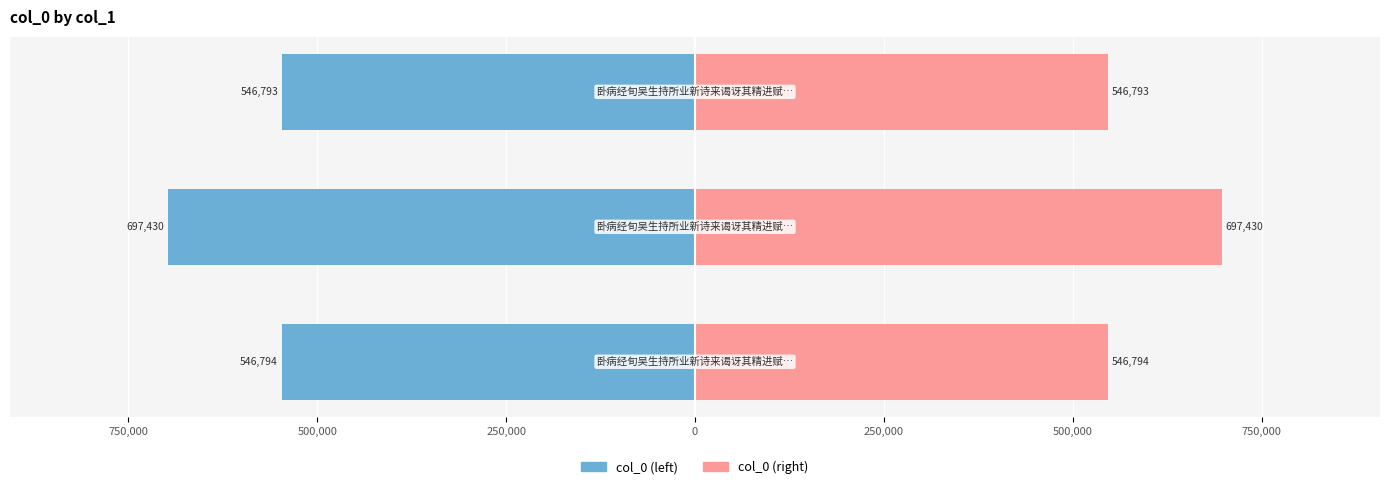

Reading left to right, what are all the values shown in this chart?

col_0 (left): -546794	-697430	-546793
col_0 (right): 546794	697430	546793